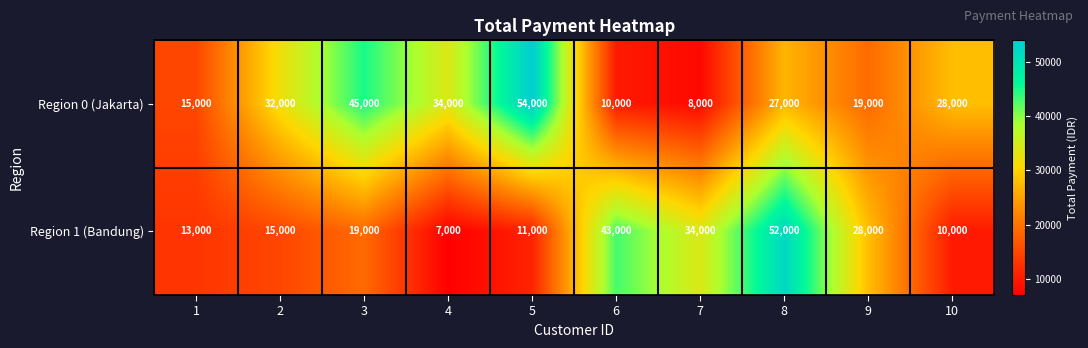

Which series has the largest total across all categories?

Region 0 (Jakarta)